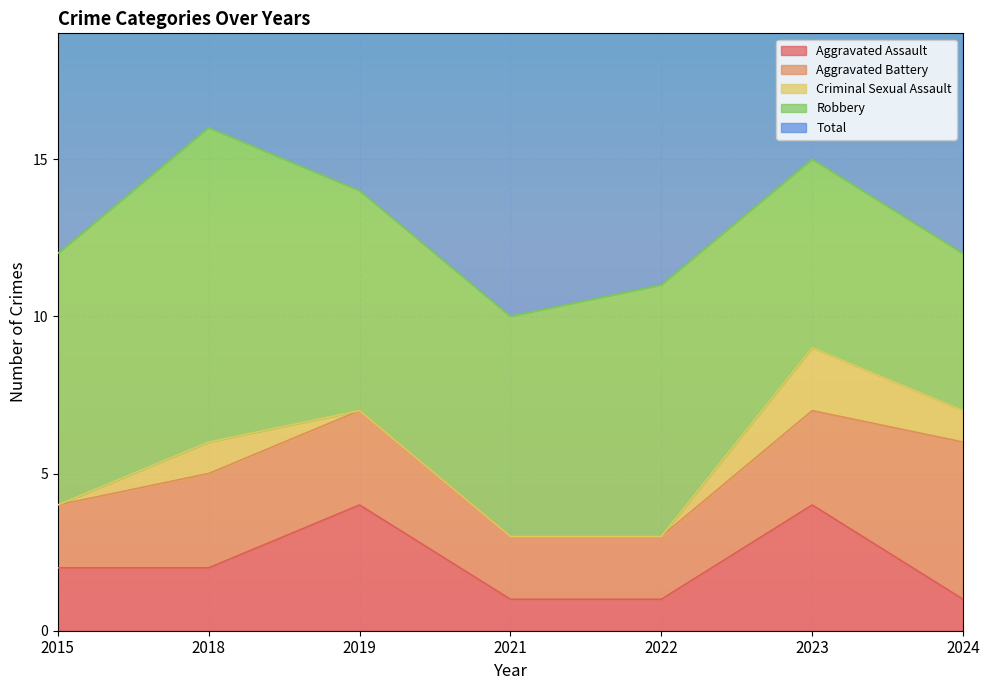

What is the difference between the Criminal Sexual Assault values at 2022 and 2018?

1